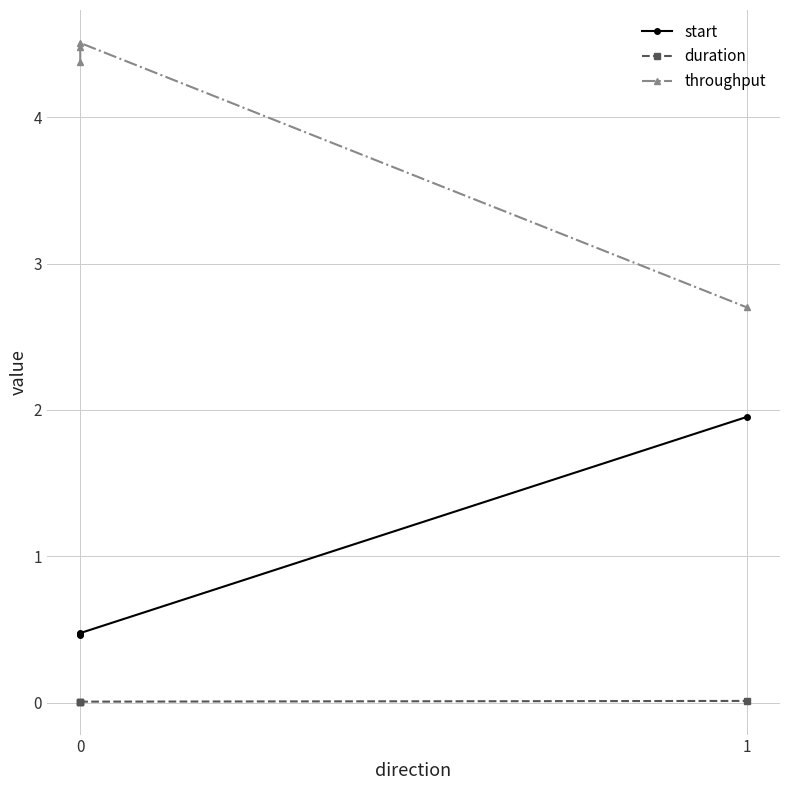

The start series shows 0.1 at 0. True or false?

False